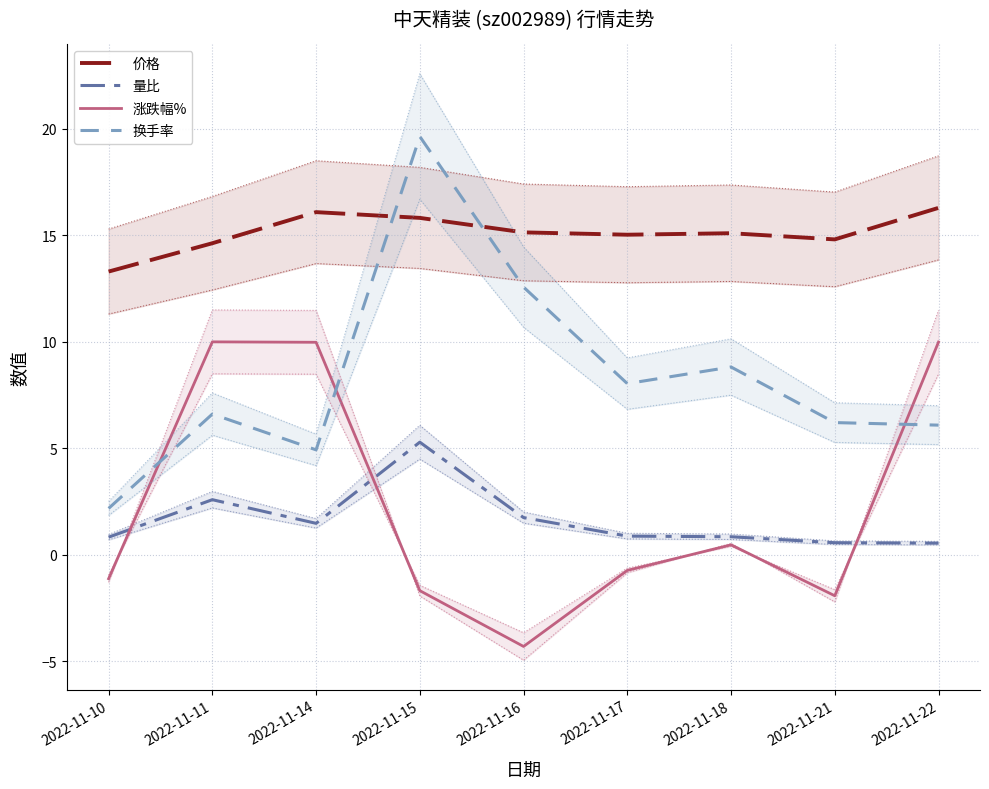

At which label does 涨跌幅% reach its minimum?

2022-11-16